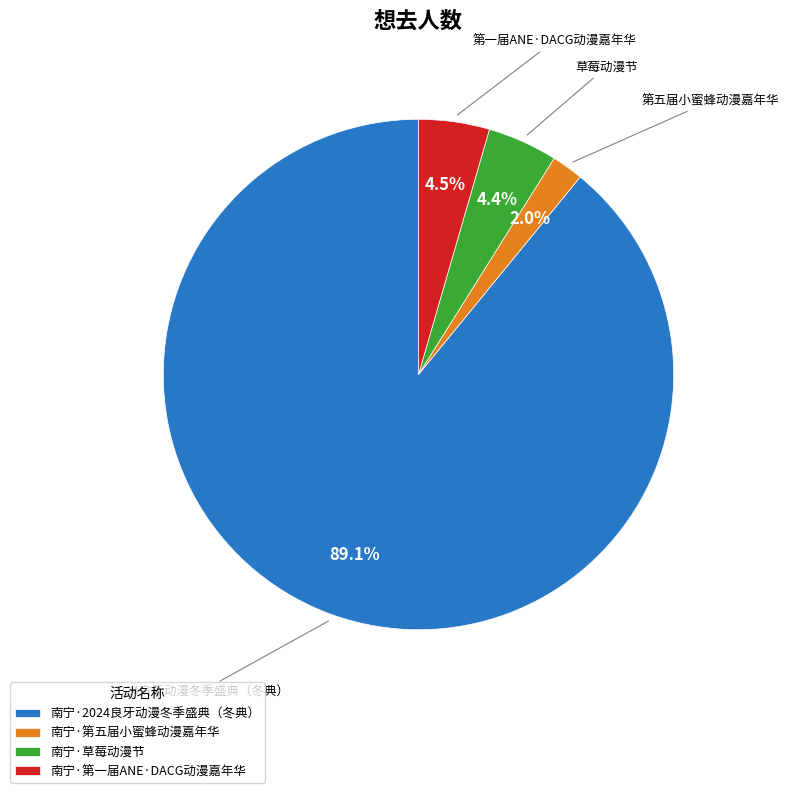

Between 南宁·2024良牙动漫冬季盛典（冬典） and 南宁·草莓动漫节, which is larger?

南宁·2024良牙动漫冬季盛典（冬典）